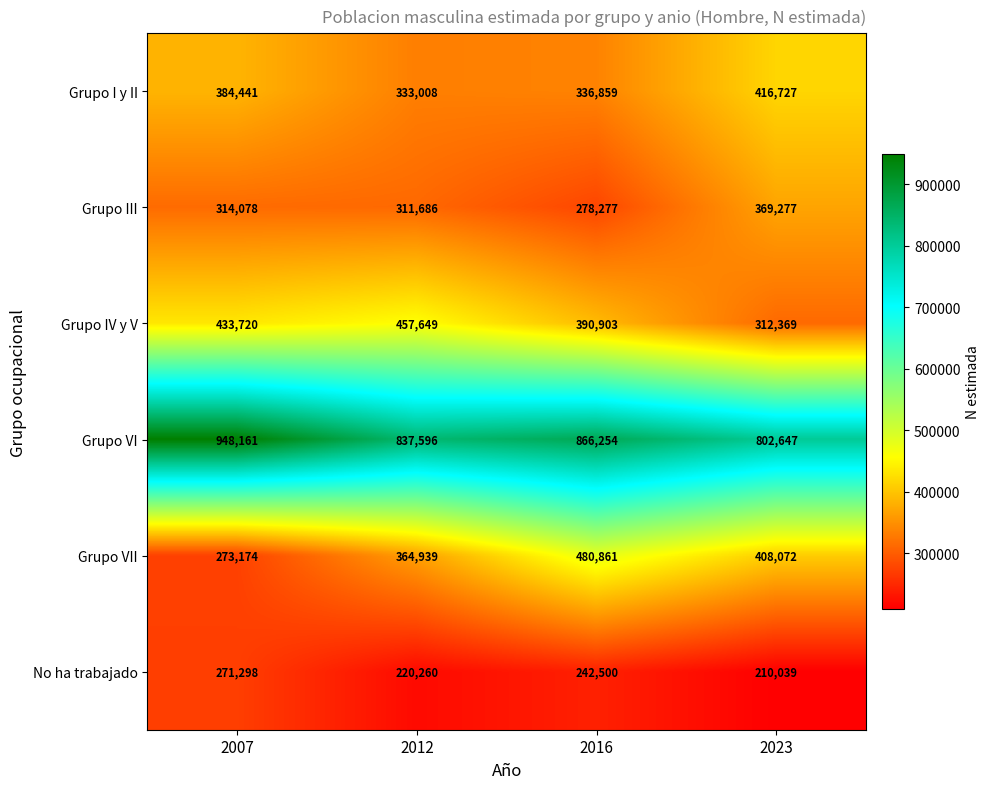

What value does the No ha trabajado series have at 2012?

220260